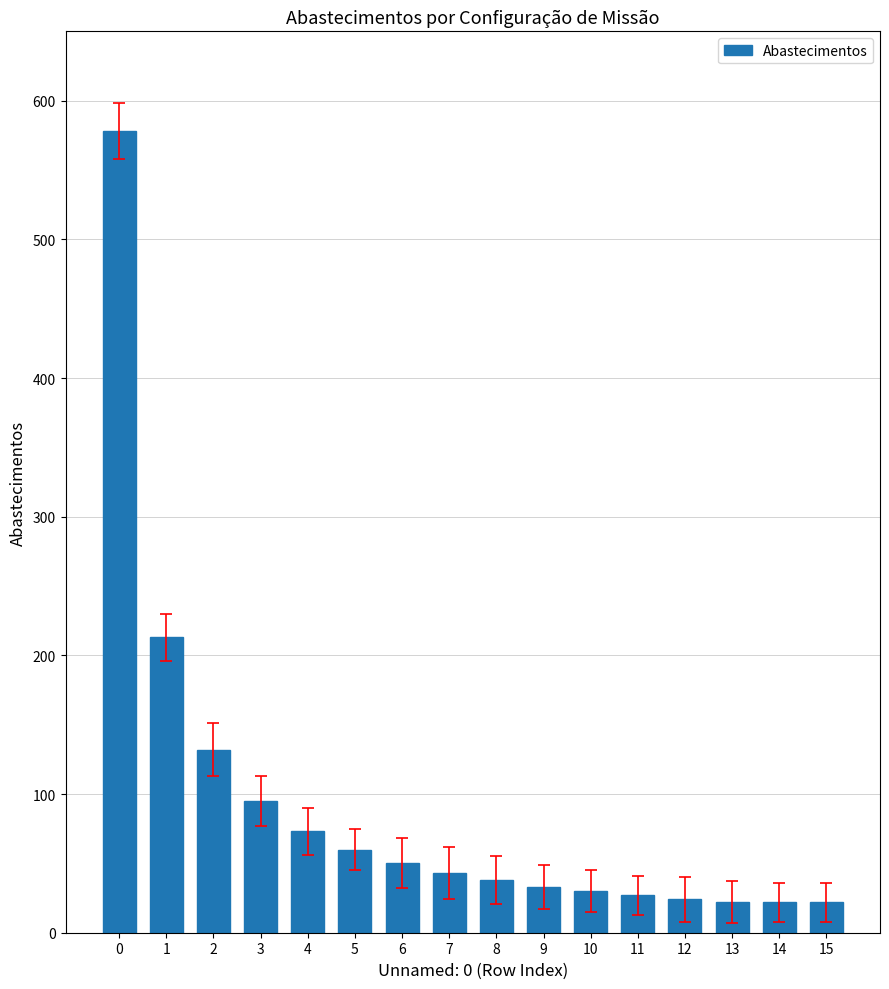

What is the approximate value at 4, to the nearest 10?

70